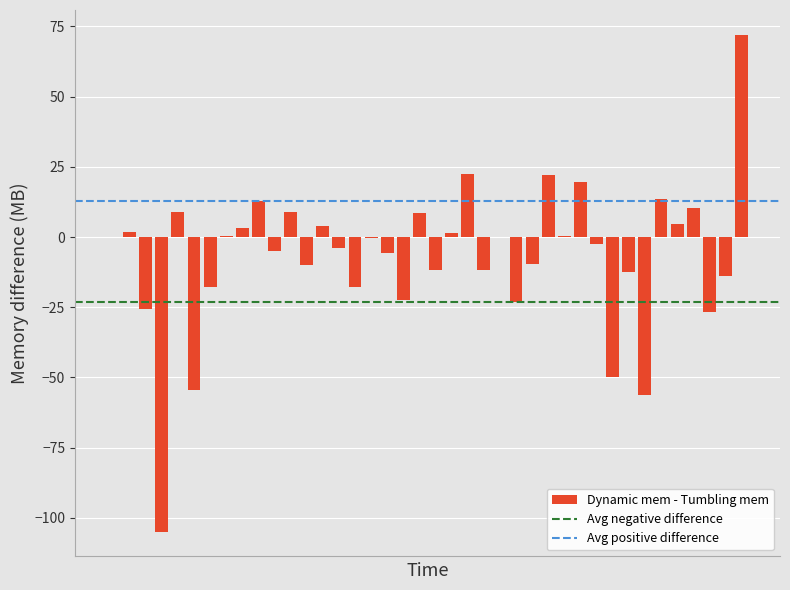

What is the sum of all values?

-271.4